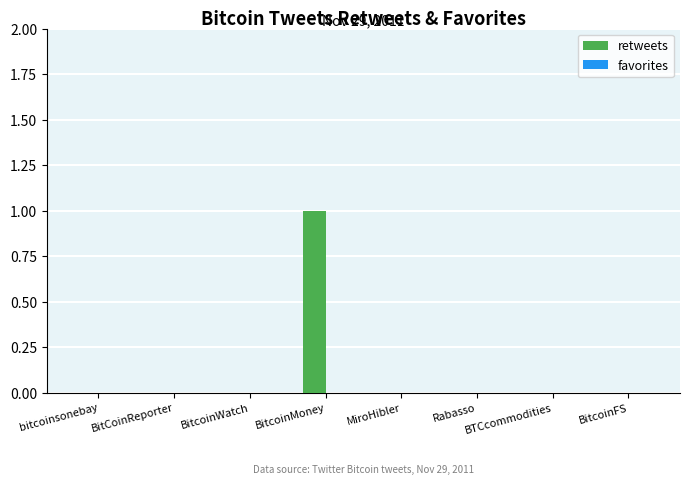

Which label corresponds to the largest value in the chart?

BitcoinMoney